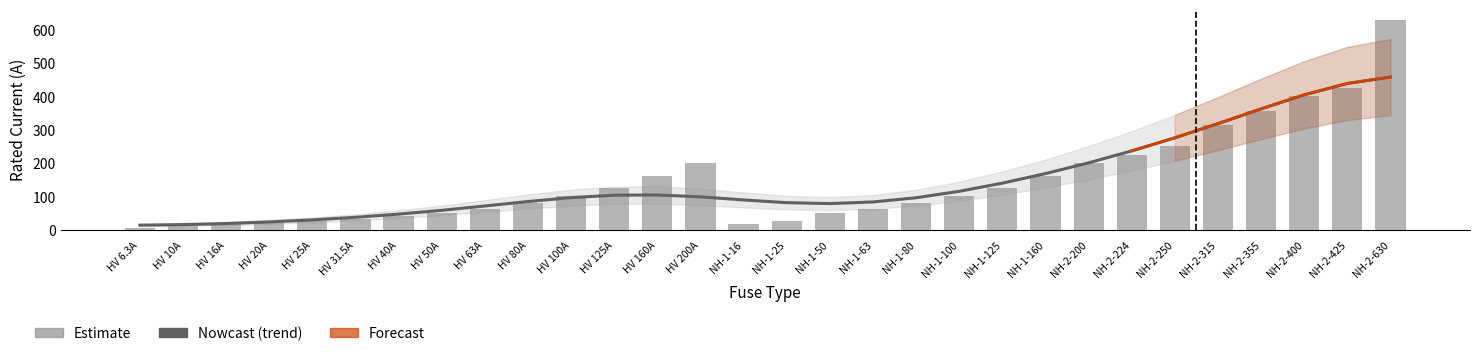

Count the number of categories in the chart.

30